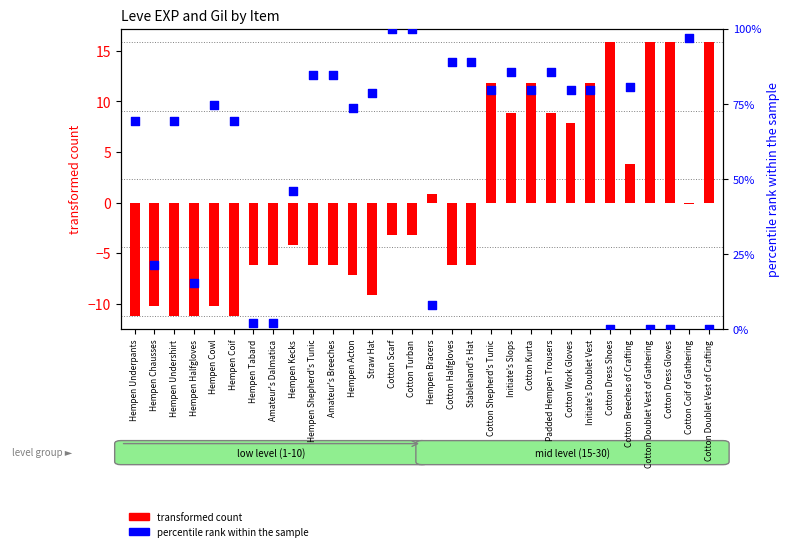

Which series has the largest Y range (max minus min)?

percentile rank within the sample